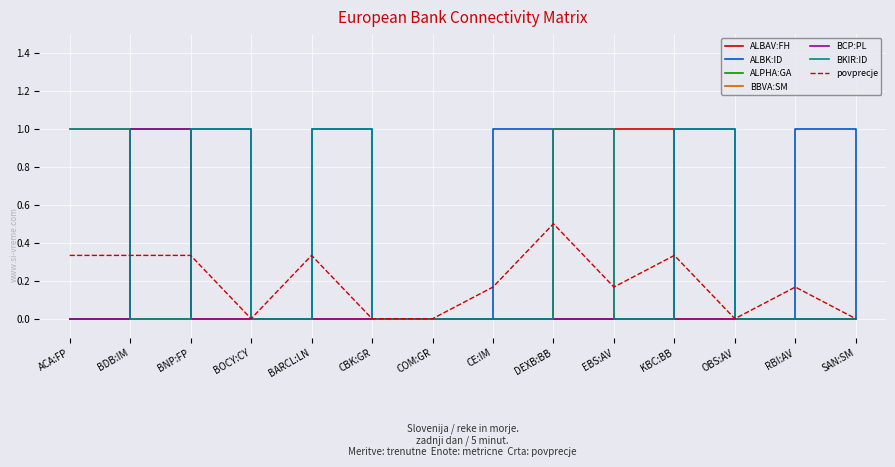

Count the BCP:PL values in the range 0 to 1.

14